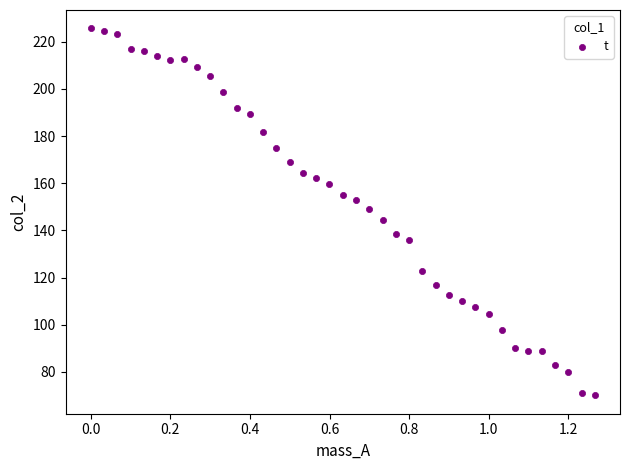

What is the range of Y values (max minus min)?

155.6